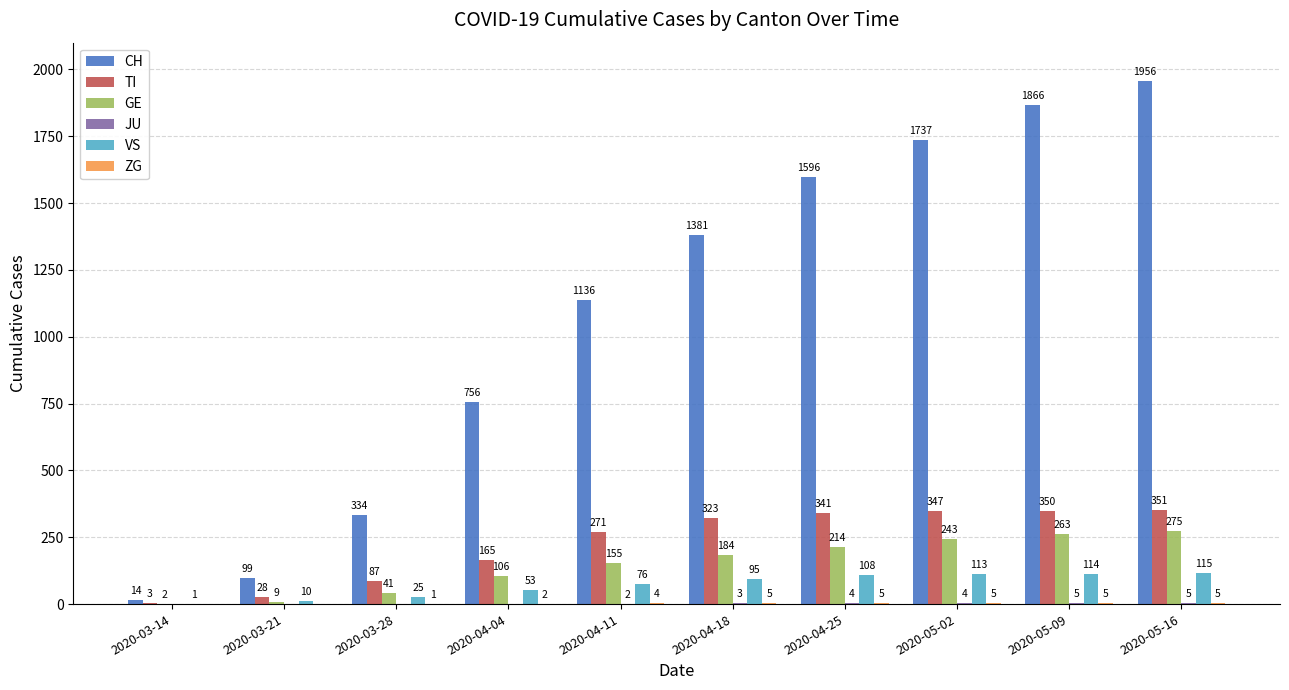

What is the highest value of the VS series?

115